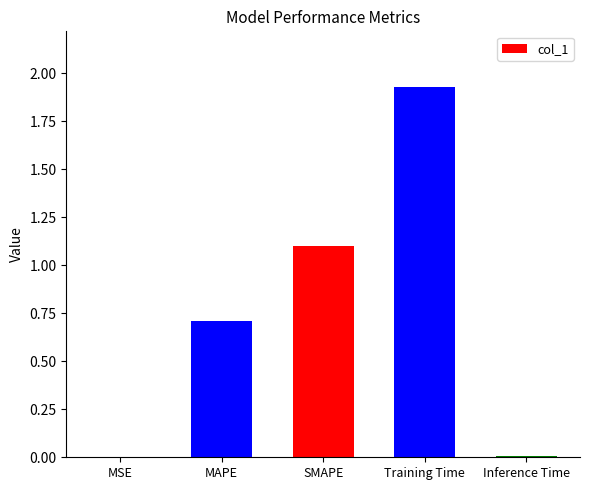

What is the change in value from MAPE to SMAPE?

+0.4